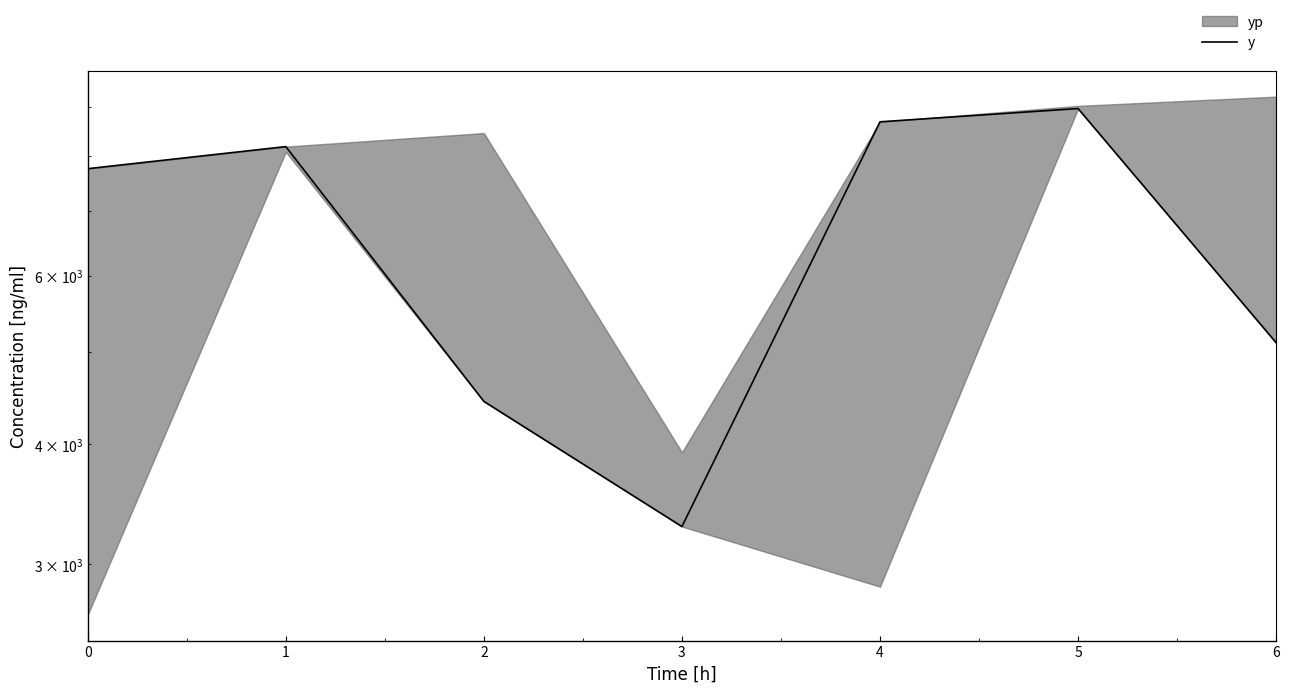

What is the maximum value shown in the chart?

8959.5